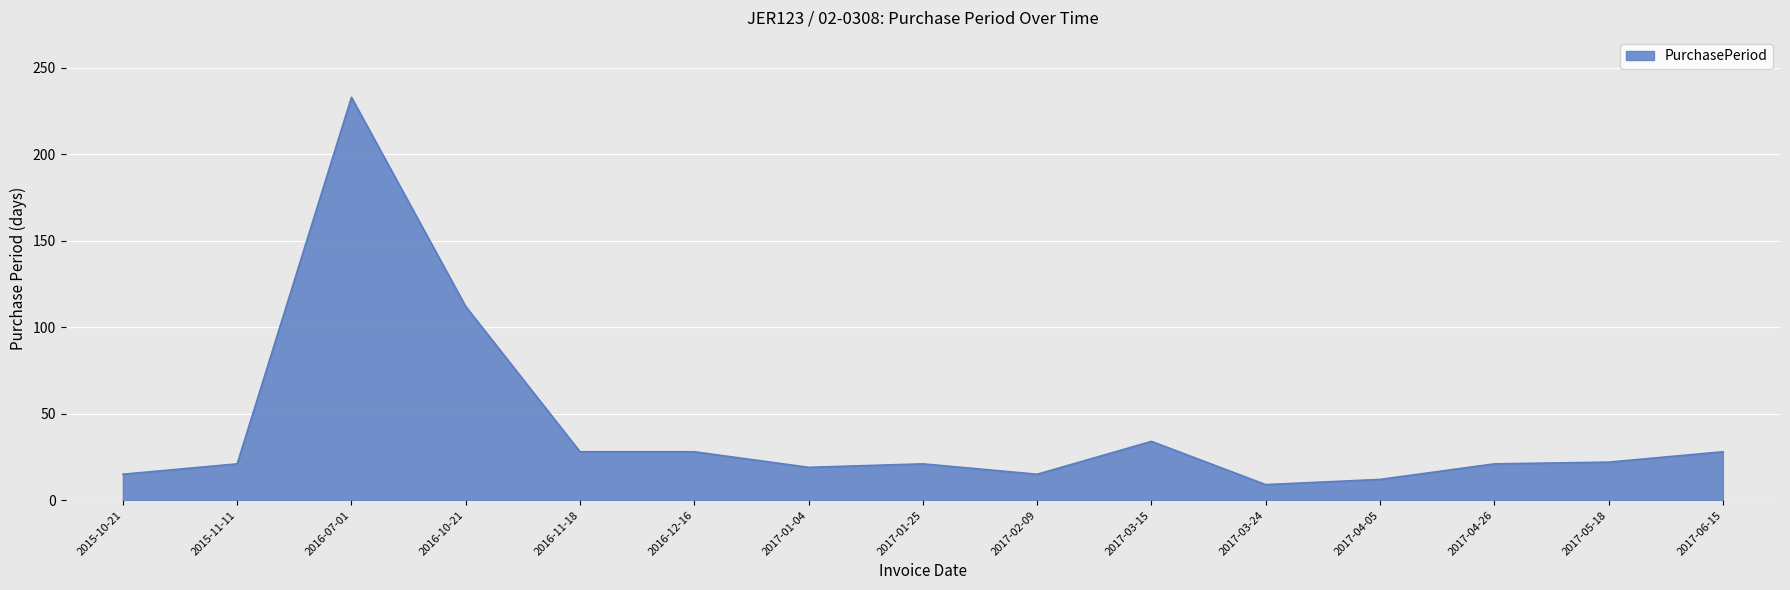

What is the difference between the values at 2017-05-18 and 2017-02-09?

7